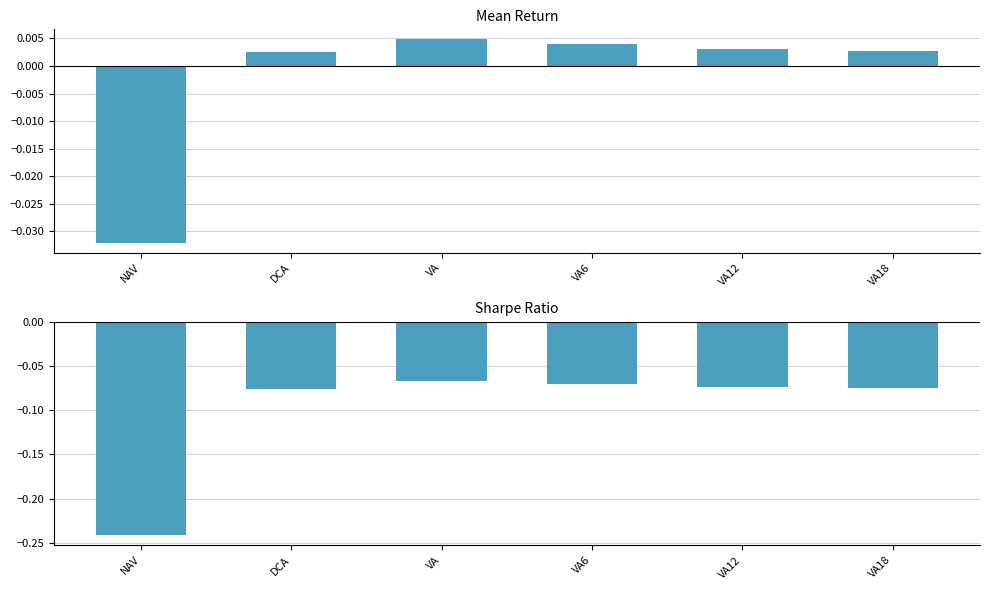

At which category is the sum across all series the highest?

VA